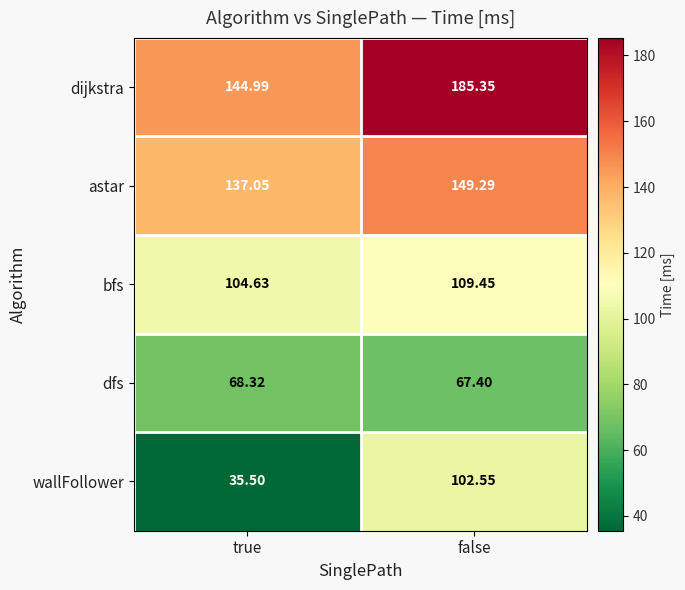

Rank the series at false from lowest to highest value.

dfs, wallFollower, bfs, astar, dijkstra